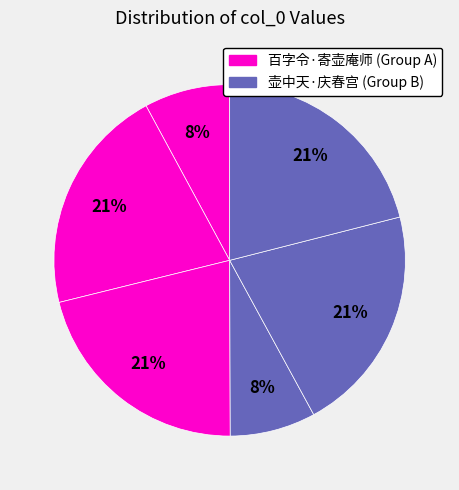

Count the number of slices in the pie.

6